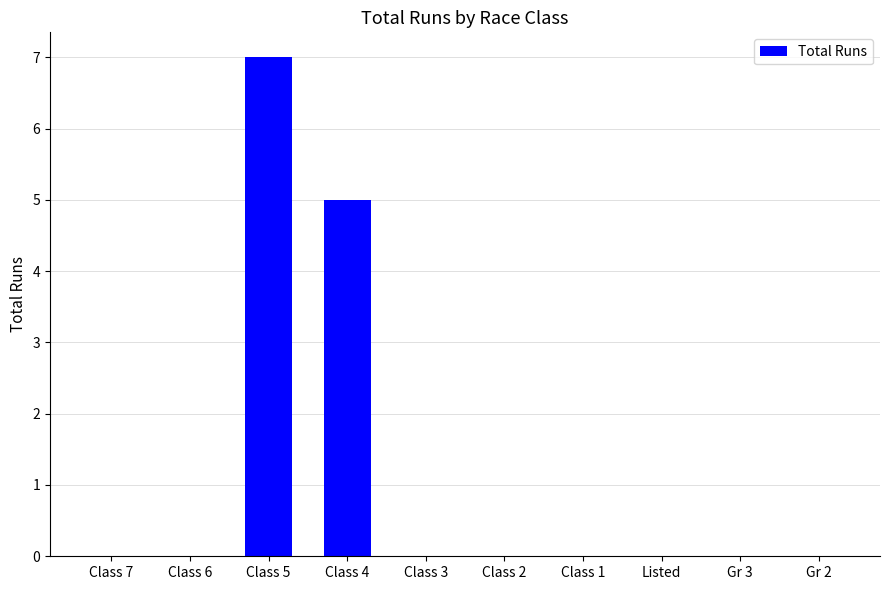

What is the maximum value shown in the chart?

7